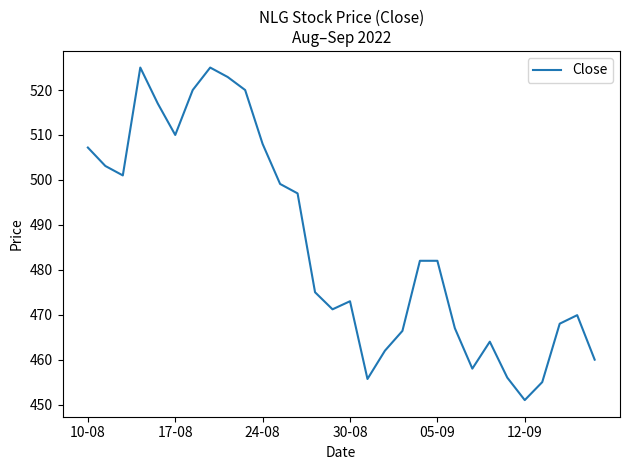

What is the difference between the maximum and minimum values?

74.0